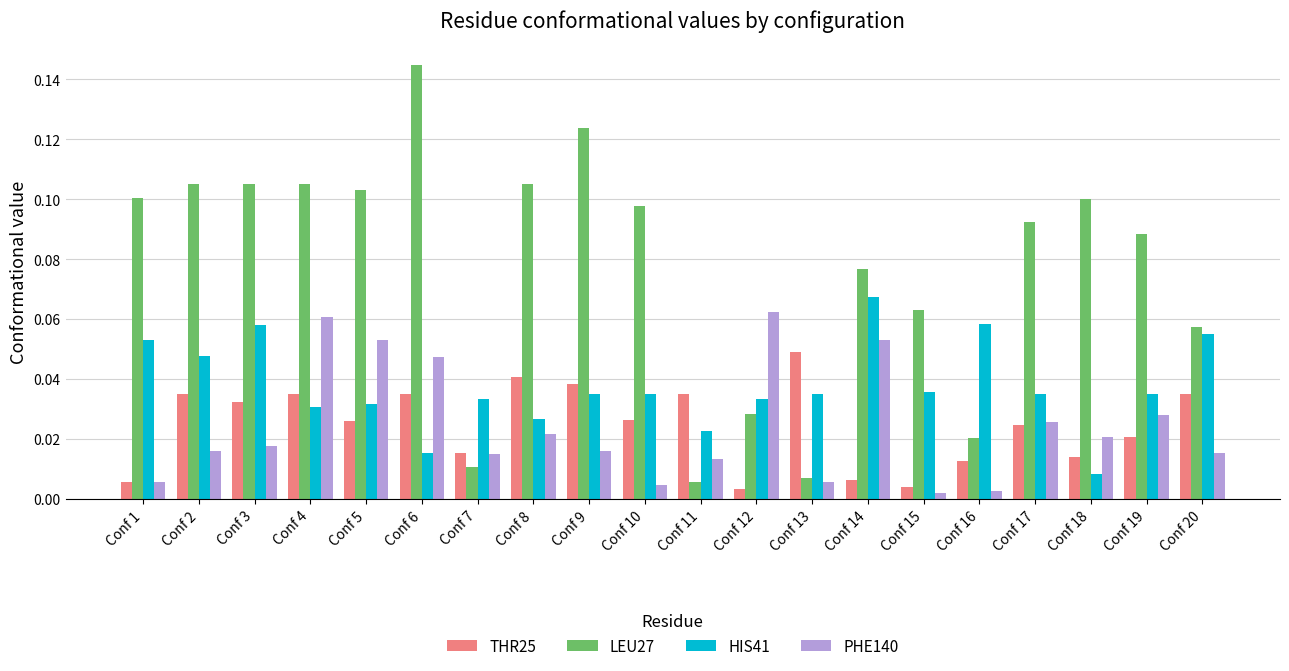

How many HIS41 values are between 0 and 1?

20